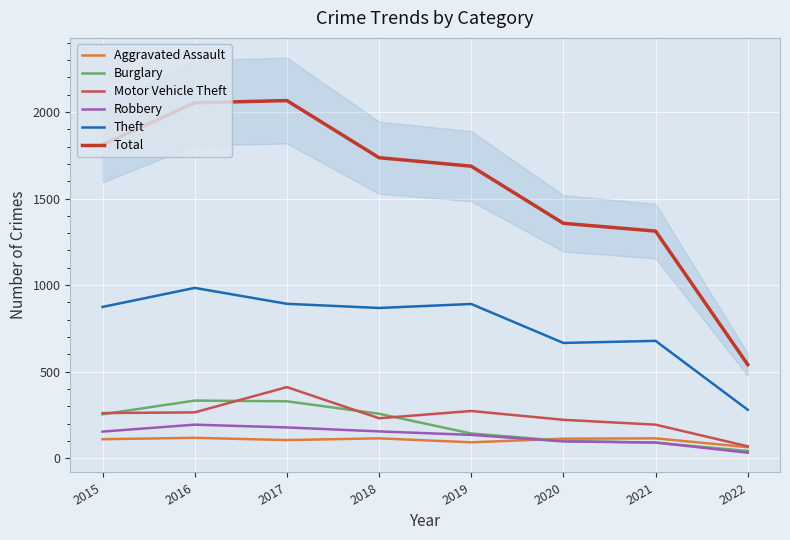

What is the value of the Aggravated Assault point at the 7th from the left?

115